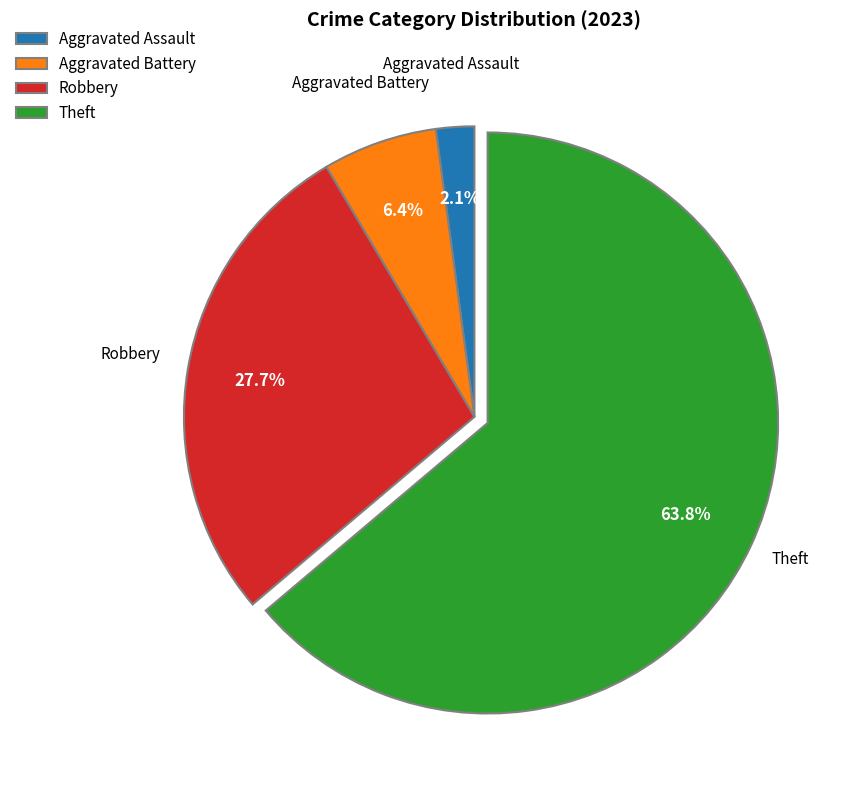

What is the majority slice?

Theft